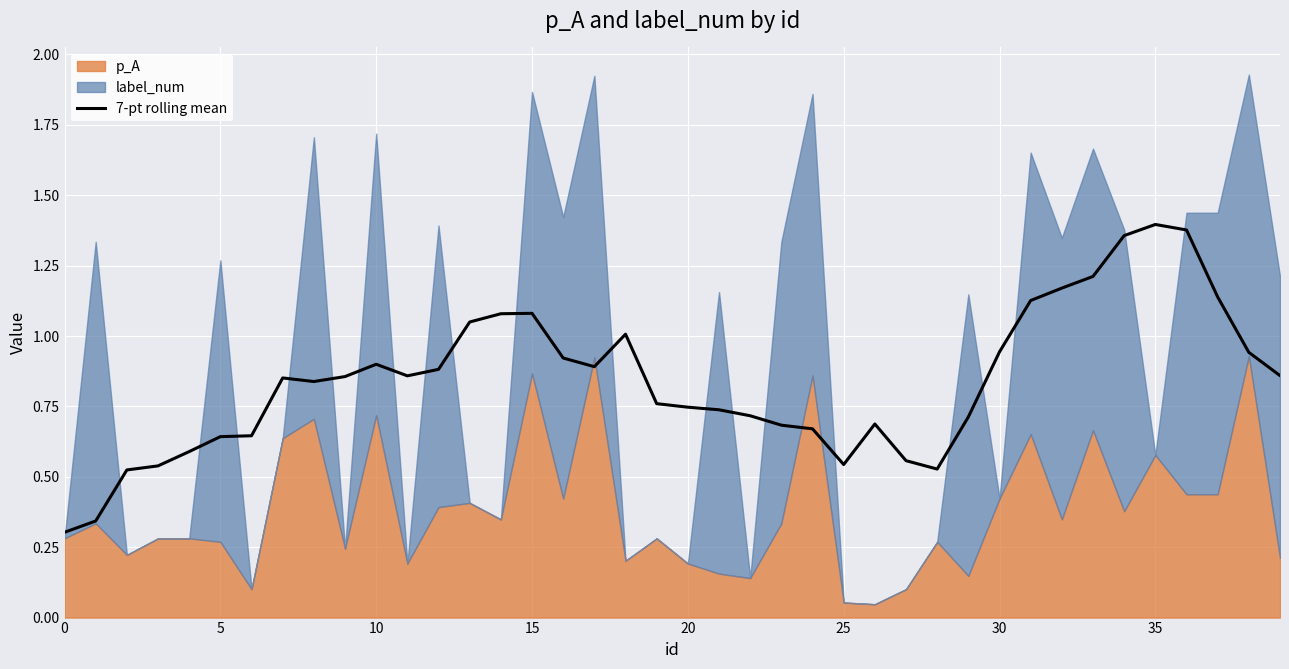

How many lines are shown in the chart?

1